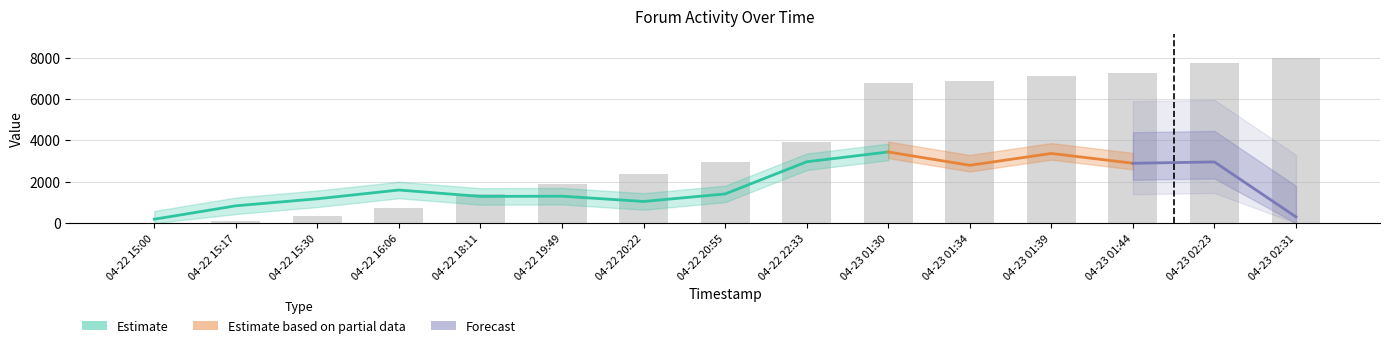

What is the label of the 4th bar from the left?

04-22 16:06